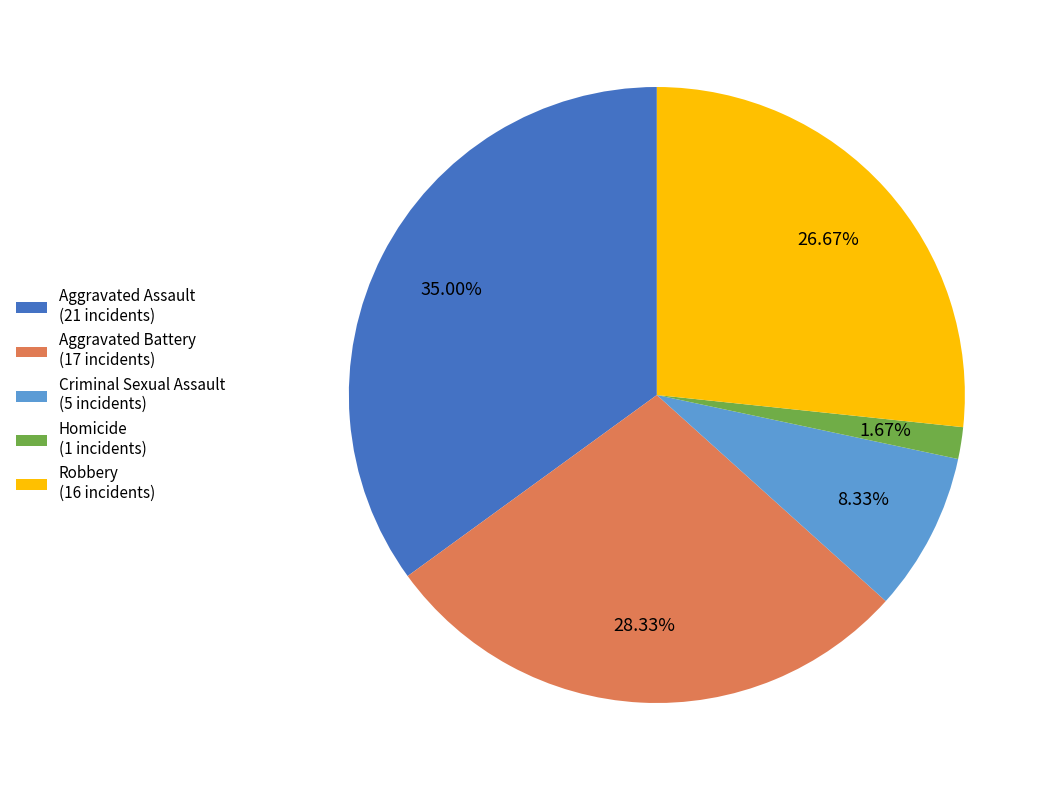

Which category has the smallest portion of the pie?

Homicide